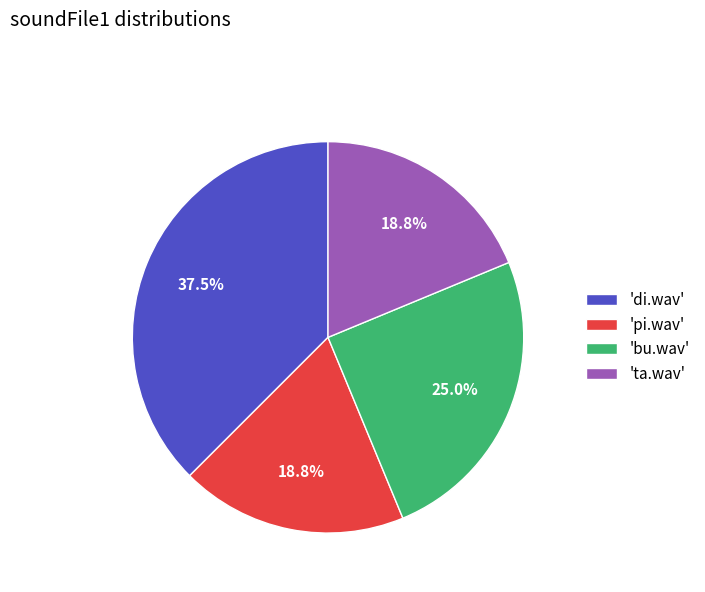

Between 'ta.wav' and 'bu.wav', which is larger?

'bu.wav'